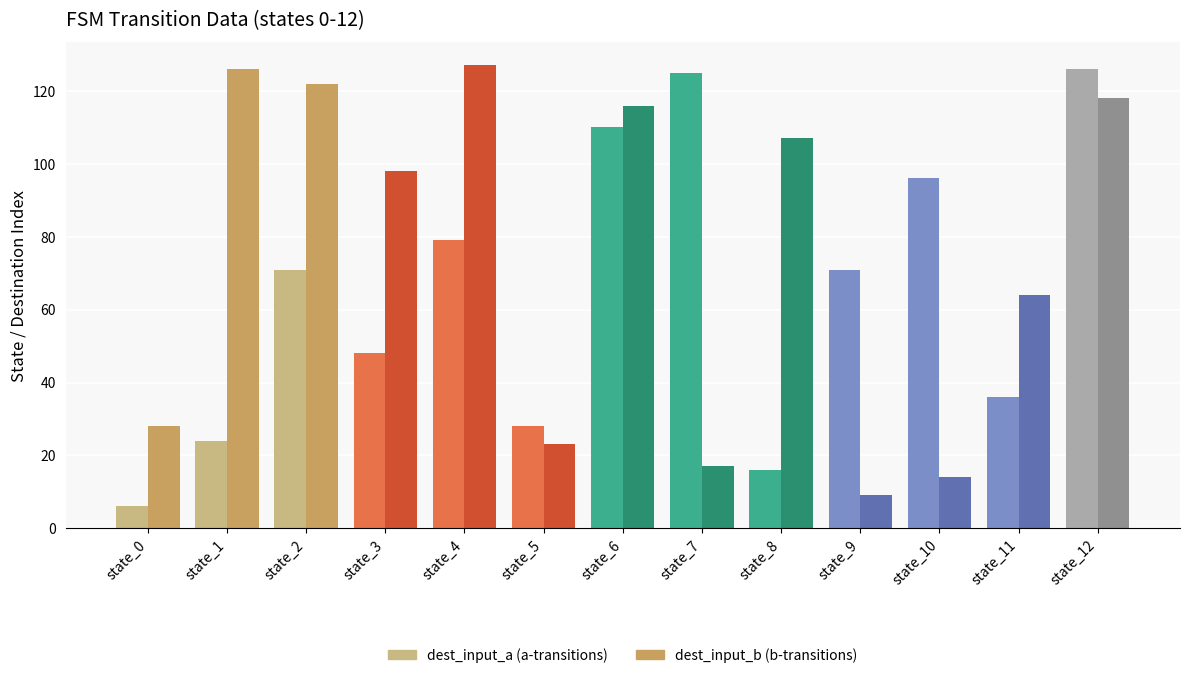

What is the maximum value shown in the chart?

127